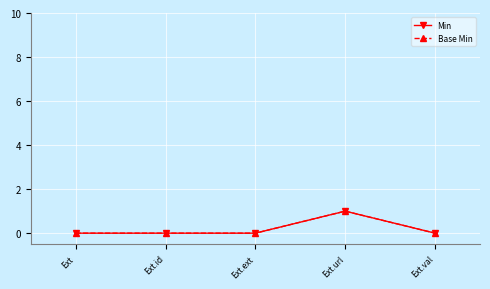

True or false: Base Min has a value of 0 at Ext.id.

True